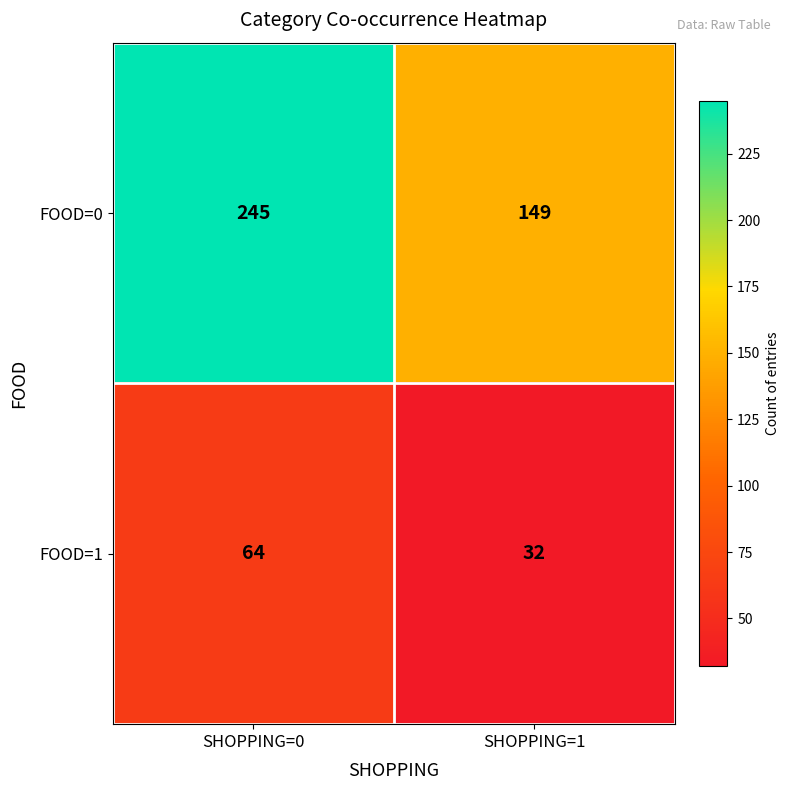

At how many categories does at least one series exceed 37?

2